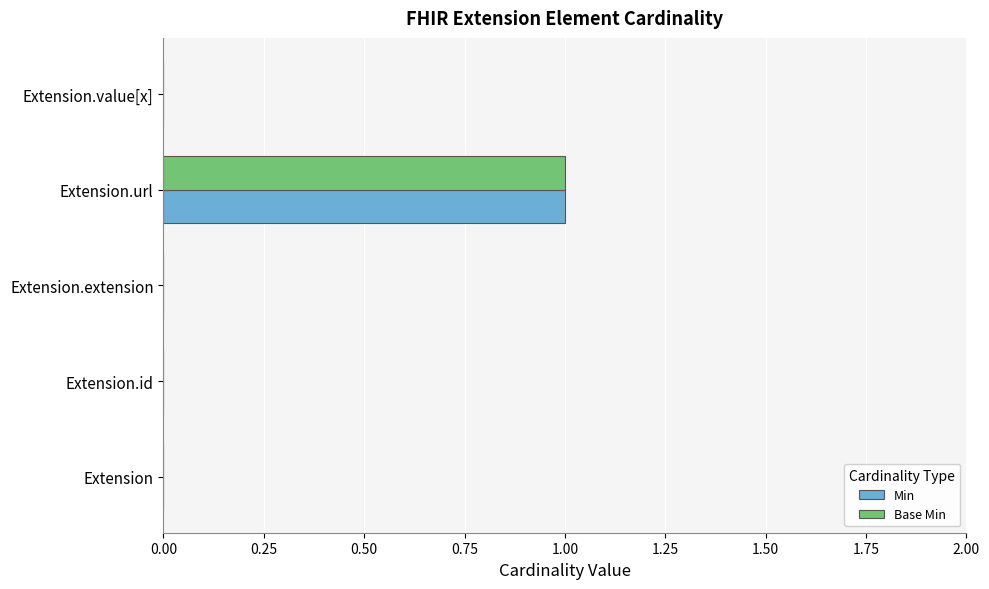

Is it true that Min equals 1 at Extension?

False